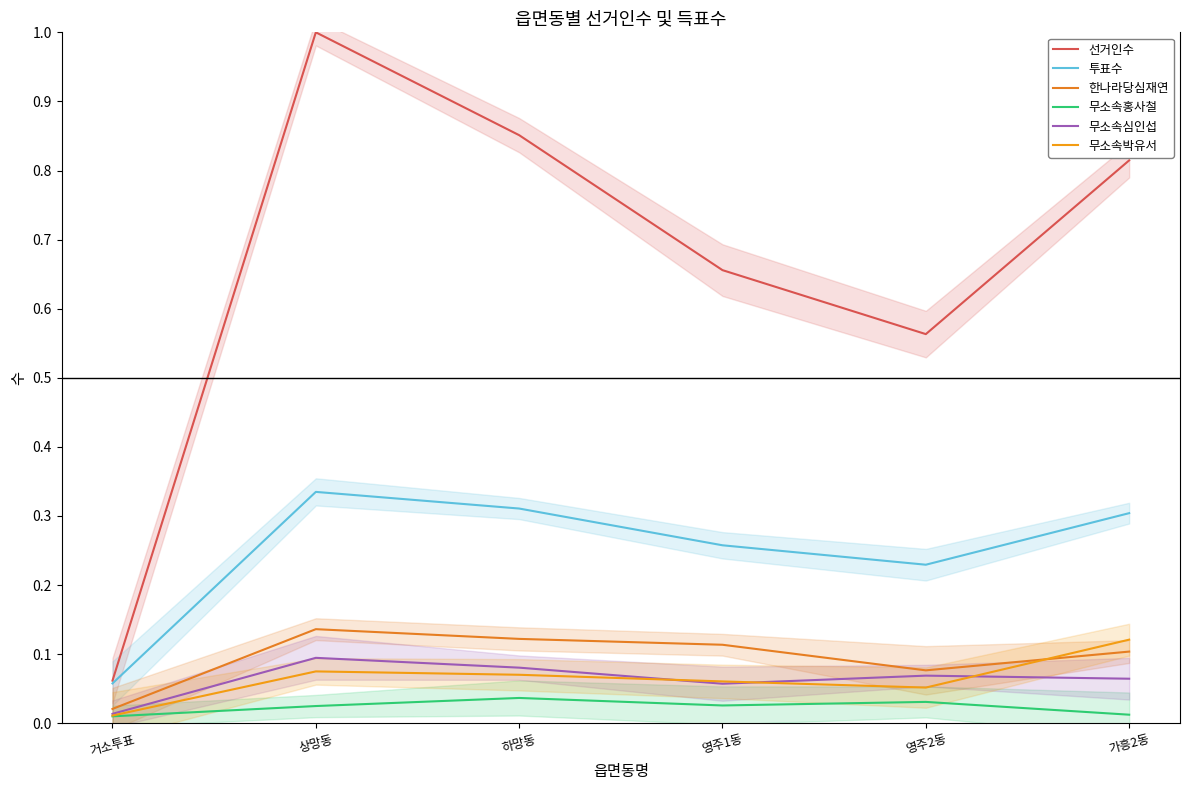

Reading left to right, extract all data points from this chart.

선거인수: 거소투표=0.1	상망동=1.0	하망동=0.9	영주1동=0.7	영주2동=0.6	가흥2동=0.8
투표수: 거소투표=0.1	상망동=0.3	하망동=0.3	영주1동=0.3	영주2동=0.2	가흥2동=0.3
한나라당심재연: 거소투표=0.0	상망동=0.1	하망동=0.1	영주1동=0.1	영주2동=0.1	가흥2동=0.1
무소속홍사철: 거소투표=0.0	상망동=0.0	하망동=0.0	영주1동=0.0	영주2동=0.0	가흥2동=0.0
무소속심인섭: 거소투표=0.0	상망동=0.1	하망동=0.1	영주1동=0.1	영주2동=0.1	가흥2동=0.1
무소속박유서: 거소투표=0.0	상망동=0.1	하망동=0.1	영주1동=0.1	영주2동=0.1	가흥2동=0.1